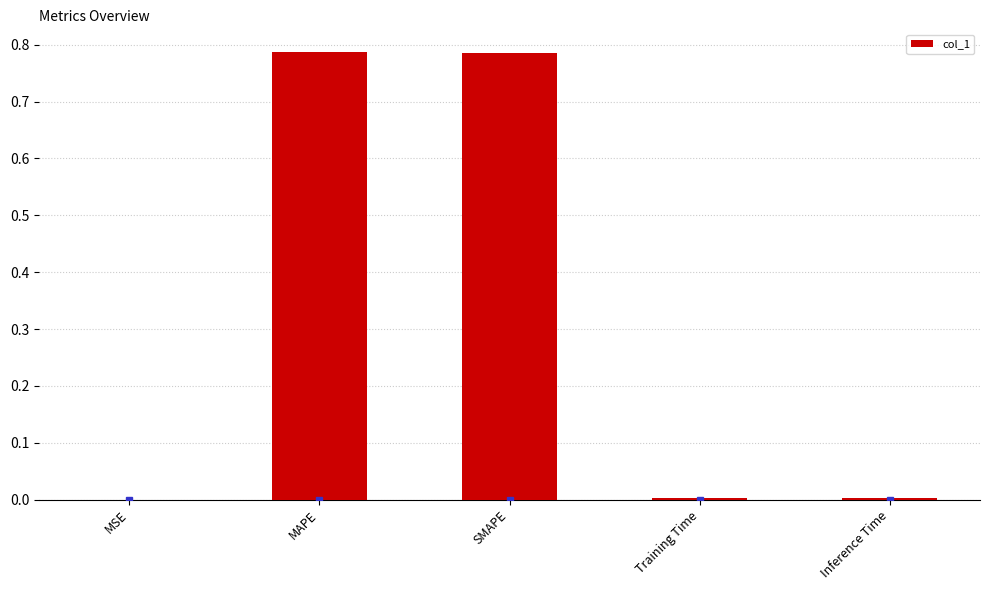

Is it true that the value at MSE is 0.0?

True